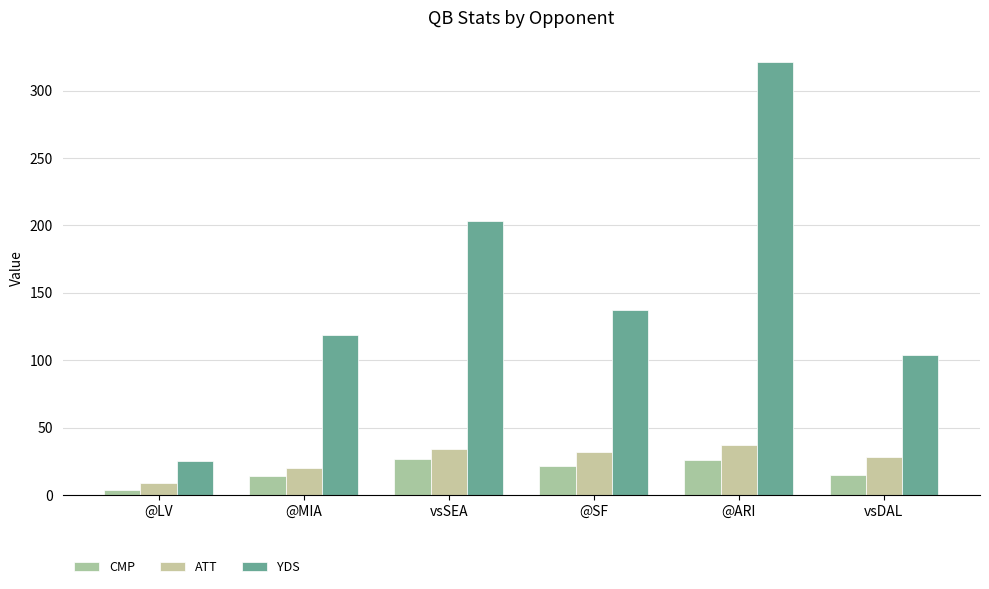

What is the value of the YDS bar at the 3rd from the left?

203